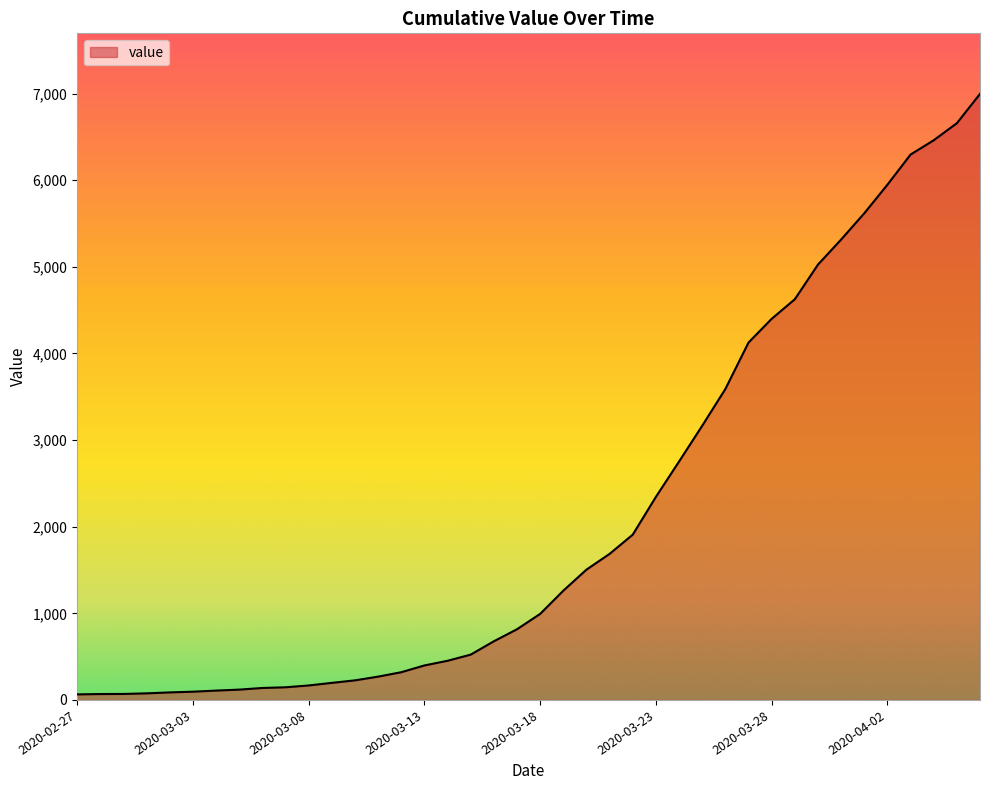

What is the difference between the maximum and minimum values?

6931